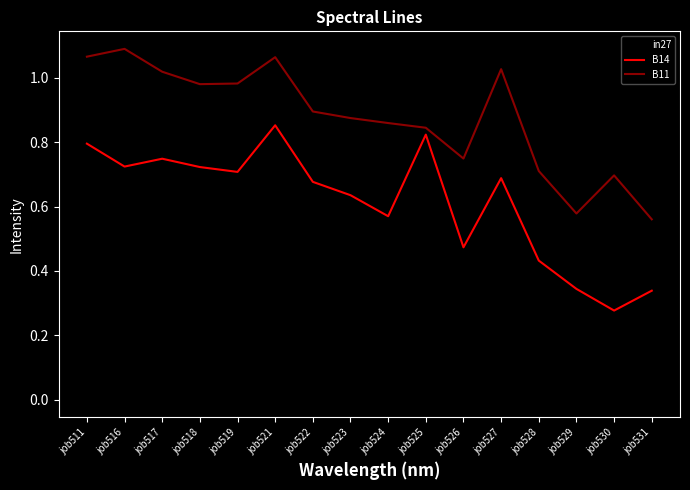

Between job528 and job530, which series saw the biggest shift?

B14